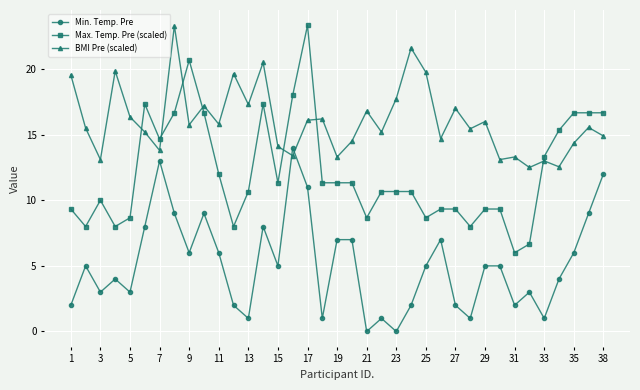

What is the highest value of the Max. Temp. Pre (scaled) series?

23.3